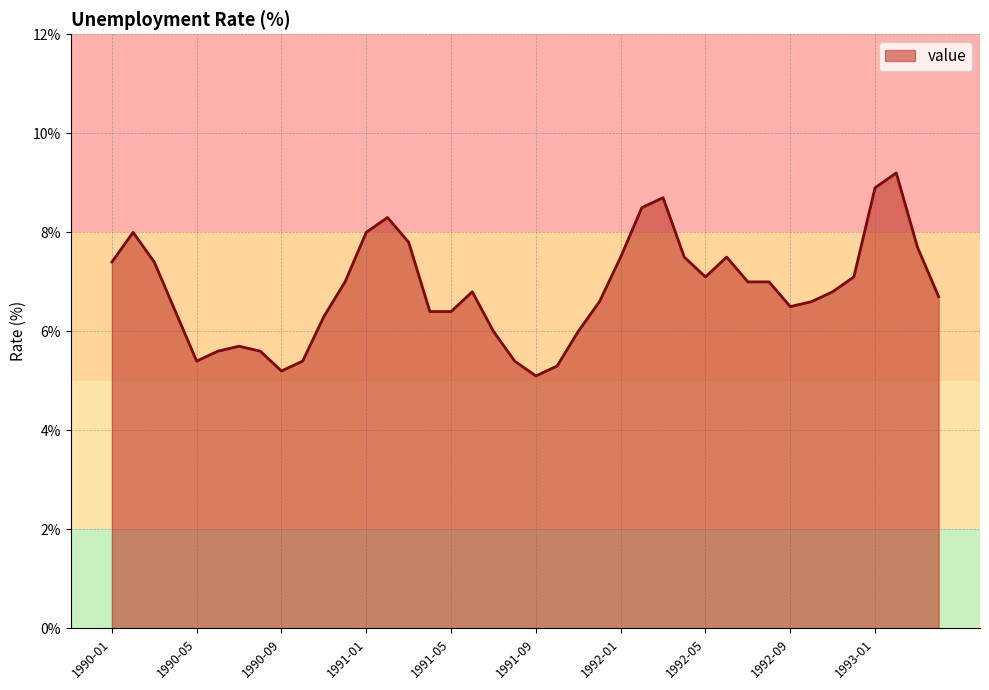

What is the difference between the maximum and minimum values?

4.1